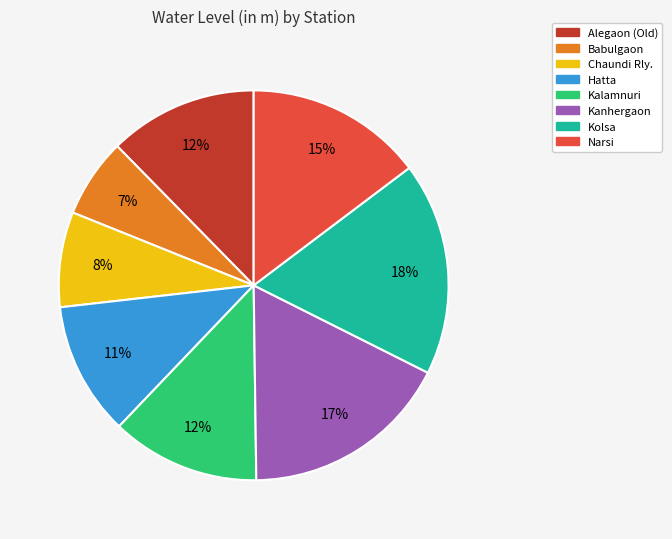

Which has a higher value, Kolsa or Alegaon (Old)?

Kolsa